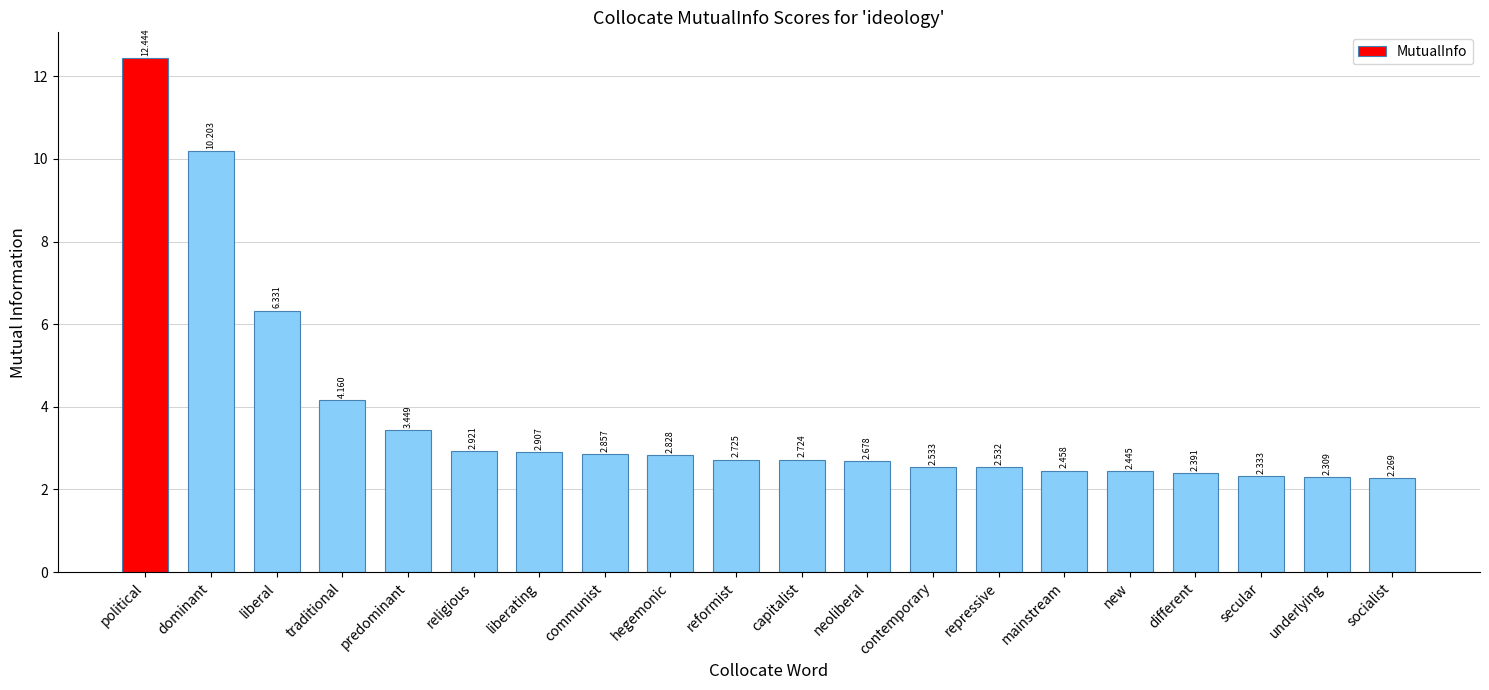

At which label is the value closest to 7?

liberal